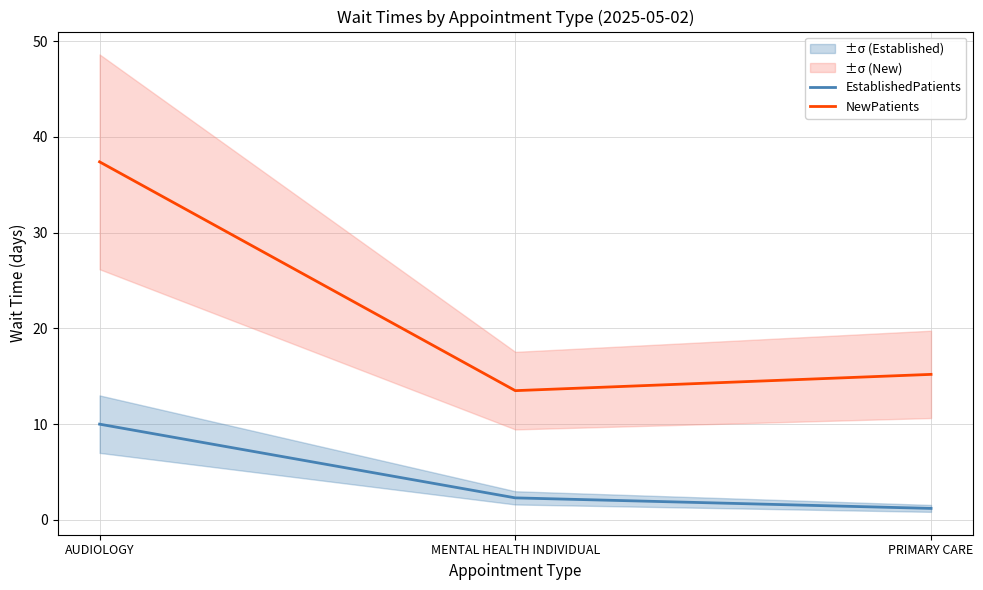

What are all the series names shown in the legend?

EstablishedPatients, NewPatients